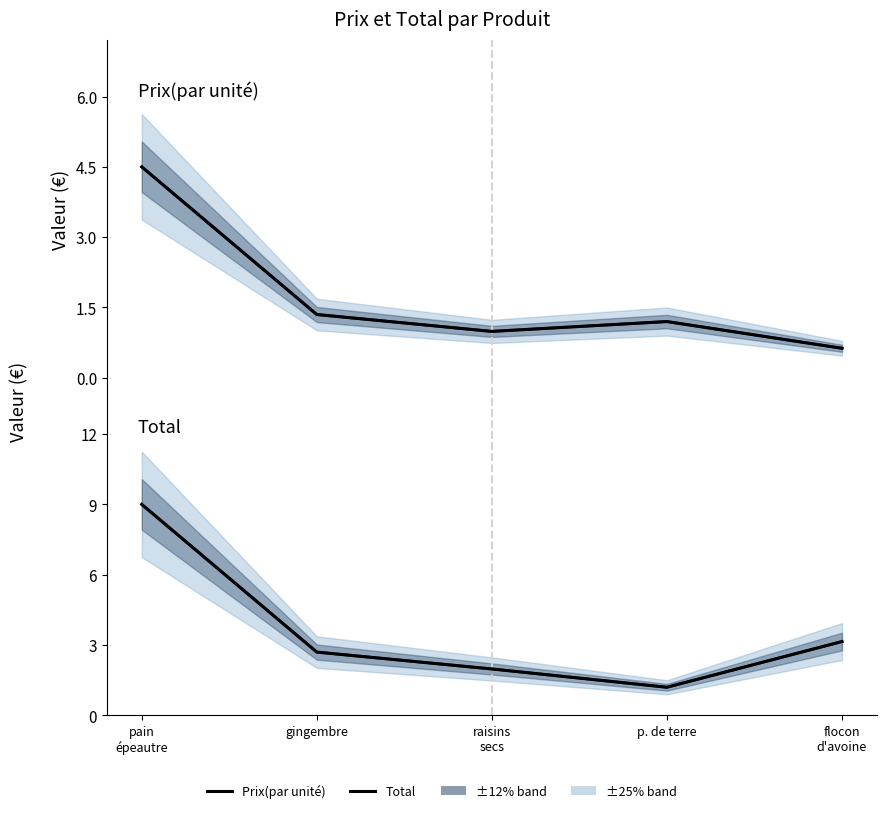

True or false: Total and Prix(par unité) cross at least once.

False